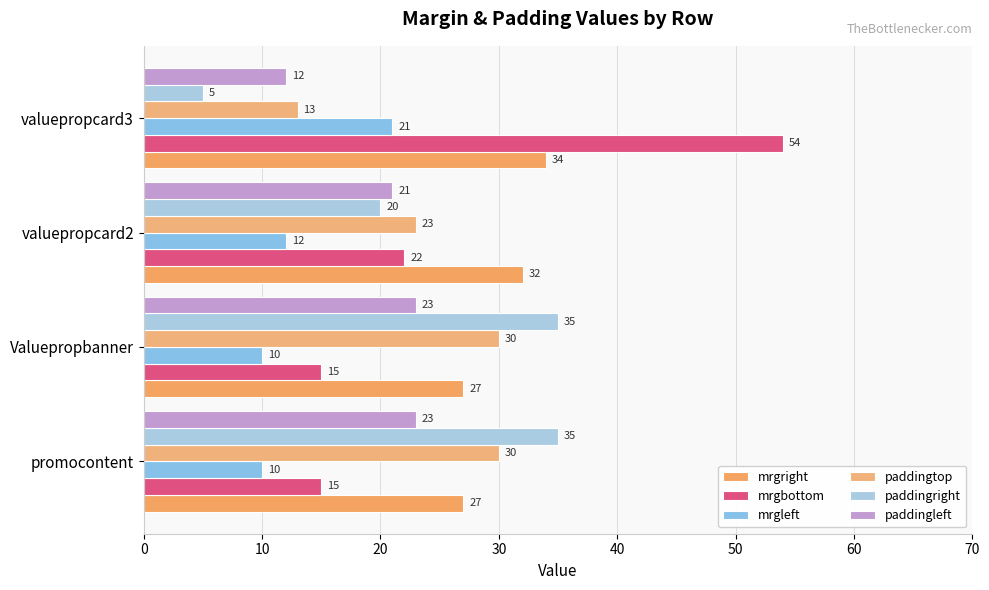

Count the mrgleft values in the range 10 to 21.

4